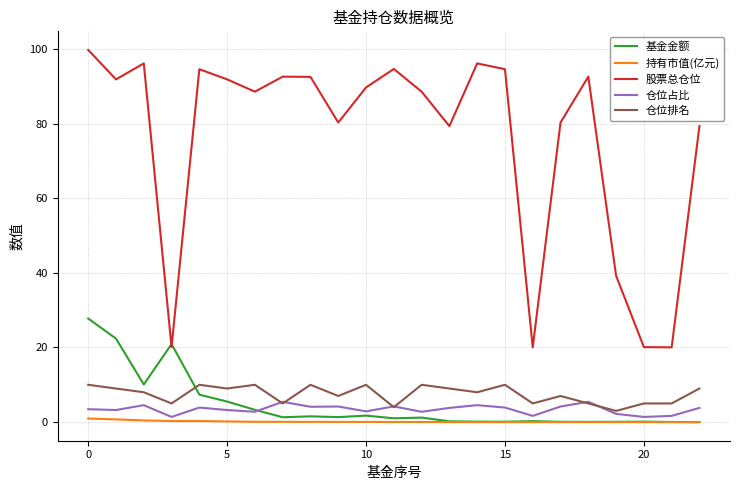

List the series in order of their peak value, highest first.

股票总仓位, 基金金额, 仓位排名, 仓位占比, 持有市值(亿元)